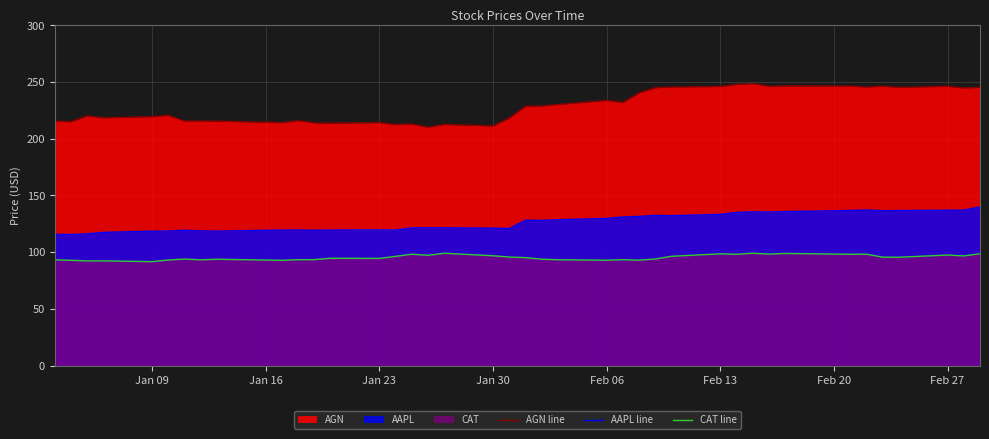

Which series has the widest spread of values?

AGN line